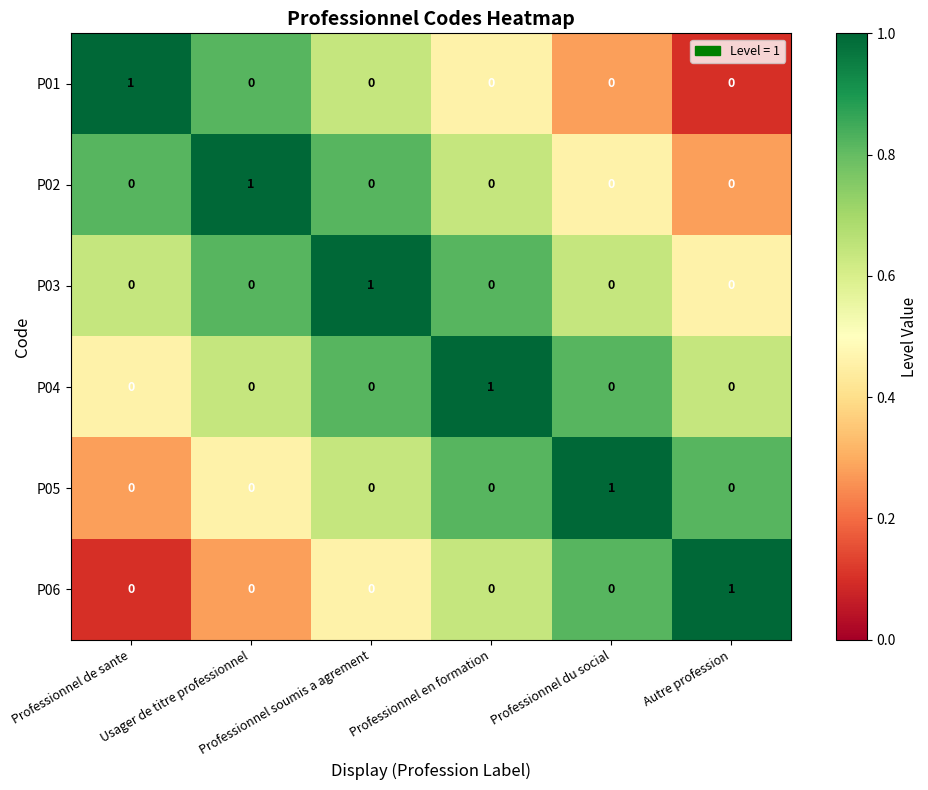

At how many categories does at least one series exceed 0?

6